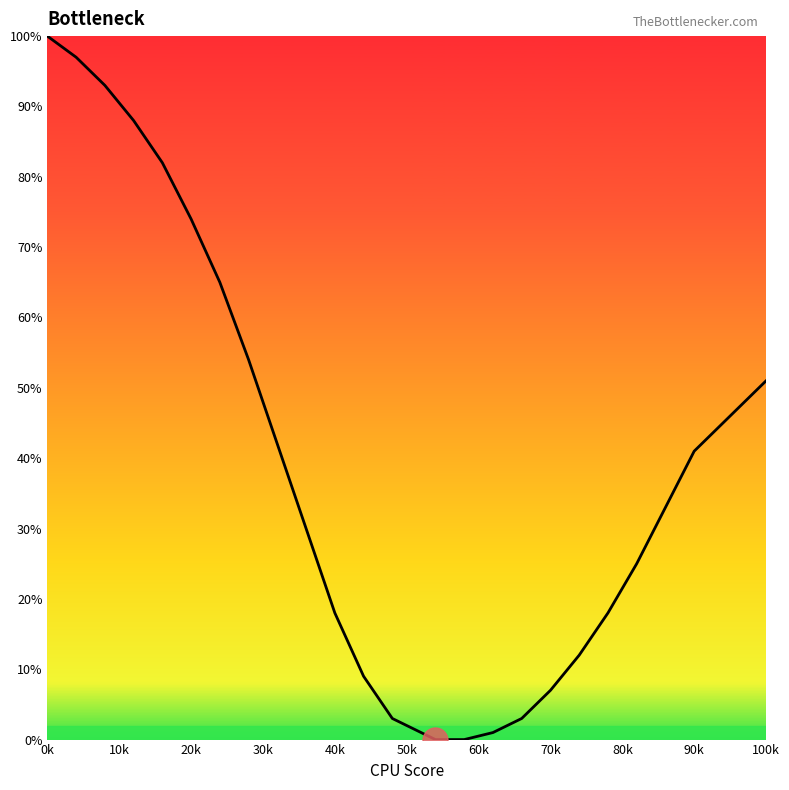

What is the greatest value displayed?

100